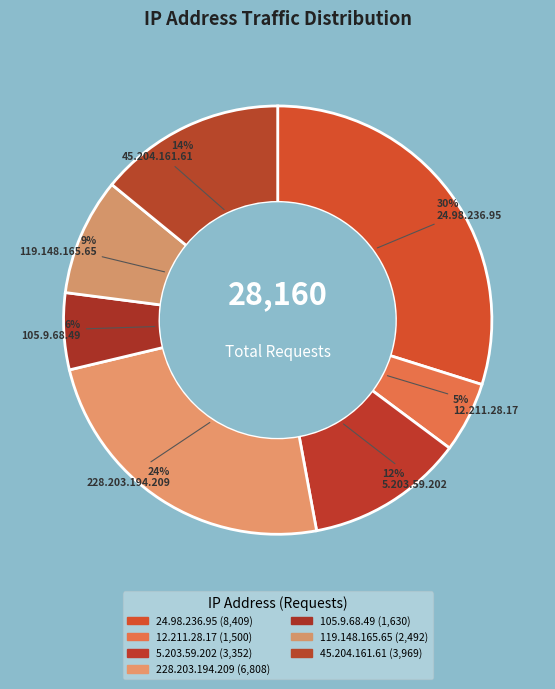

What percentage is the 228.203.194.209 slice, to the nearest percent?

24%